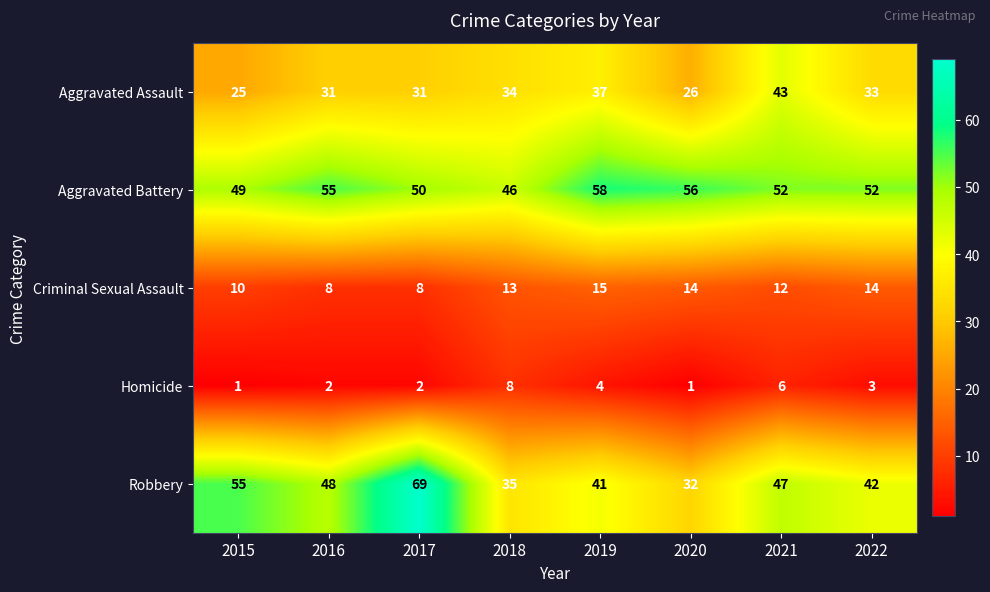

The Criminal Sexual Assault series shows 15 at 2019. True or false?

True